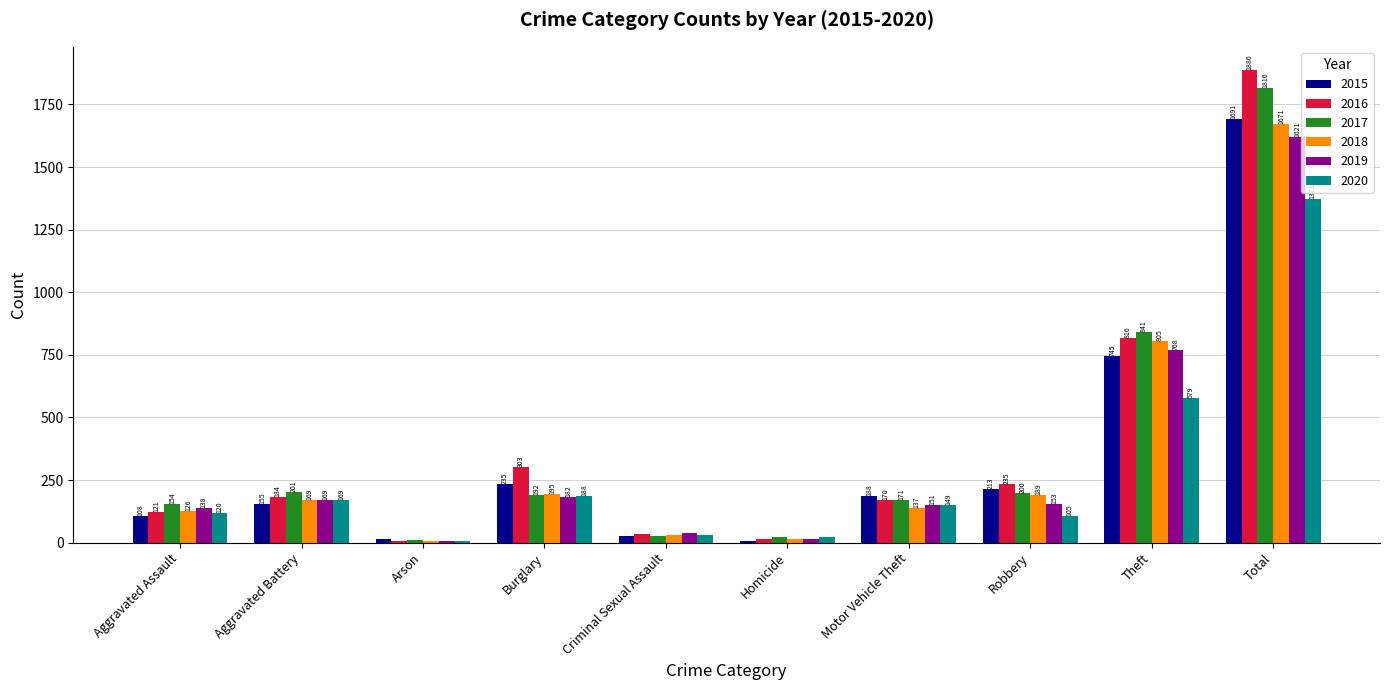

Is the value of 2018 at Aggravated Battery greater than the value of 2019 at Theft?

No